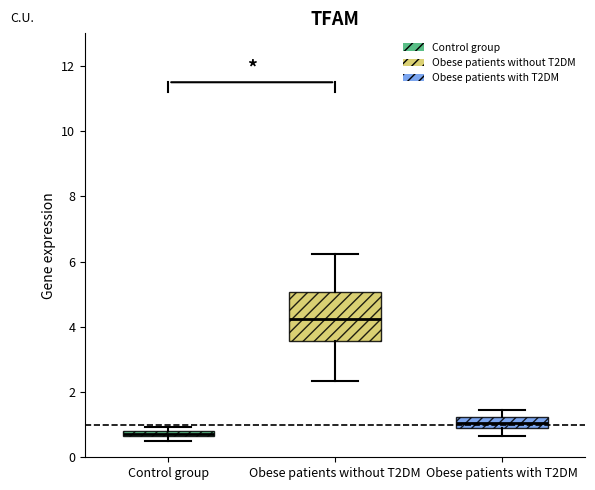

Which box has the highest median line?

Obese patients without T2DM